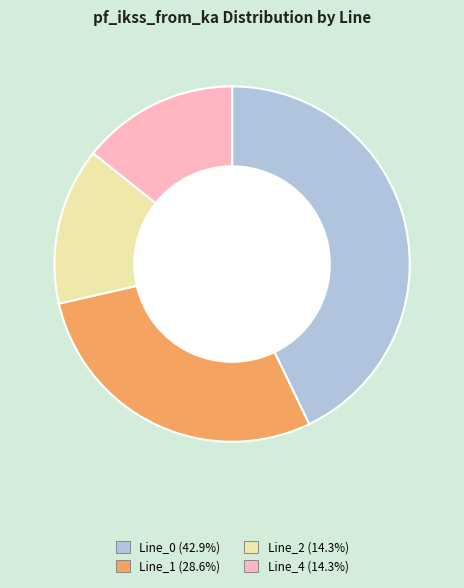

What is the largest slice in the pie chart?

Line_0